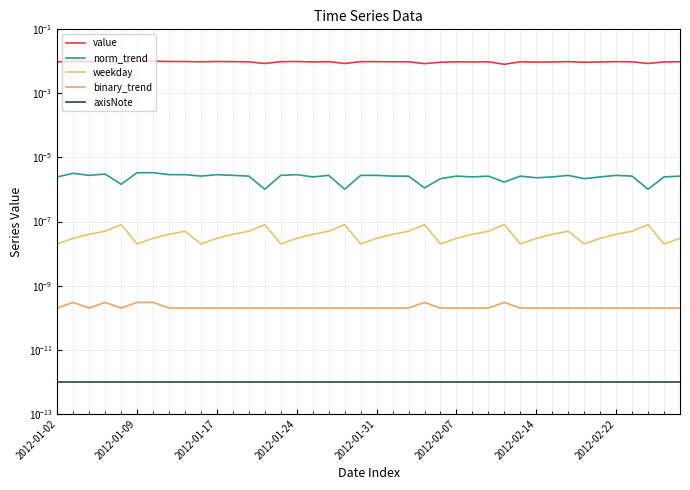

How many interior local peaks does the value series have?

10